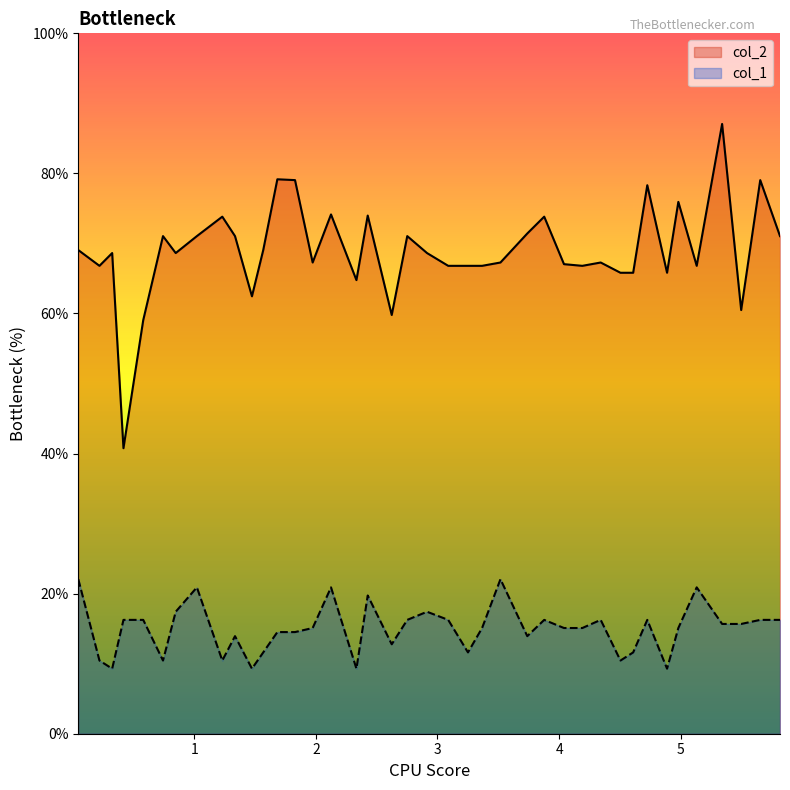

True or false: col_2 has more than 1 points higher than both neighbors.

True